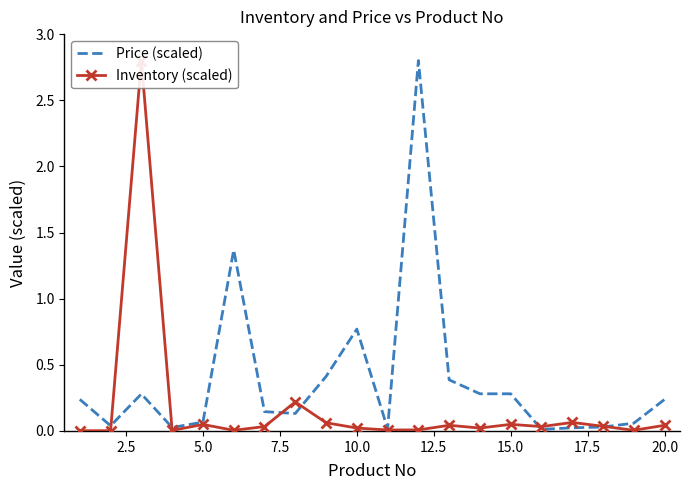

What is the highest value of the Price (scaled) series?

2.8